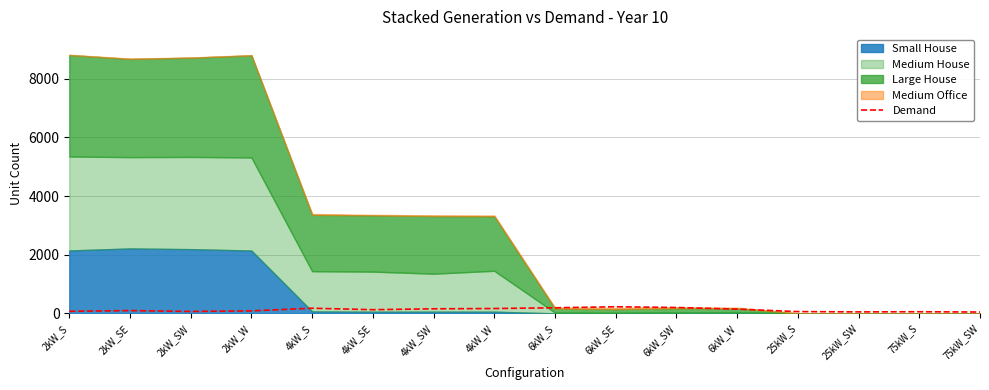

How many categories are shown in the chart?

16